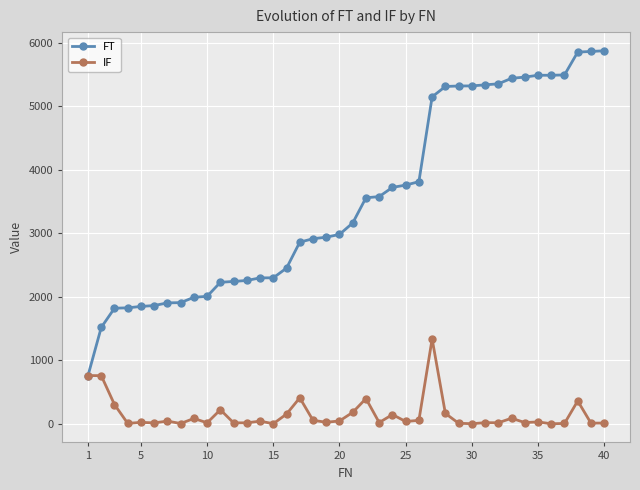

True or false: IF has more than 2 interior local peaks.

True